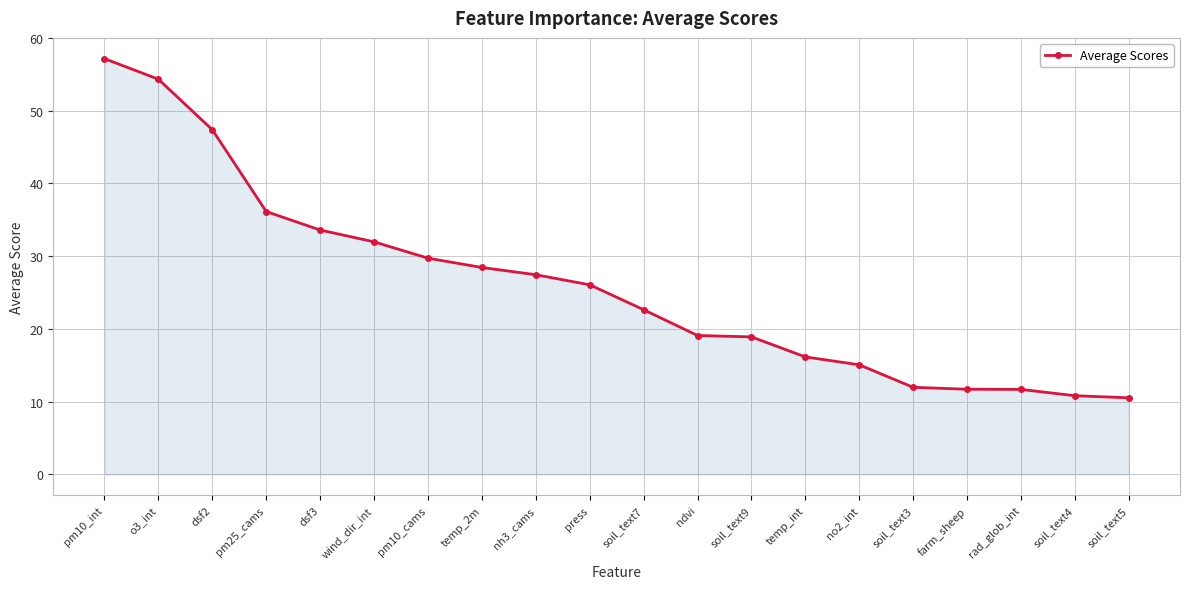

Is it true that the value at rad_glob_int is 19.0?

False